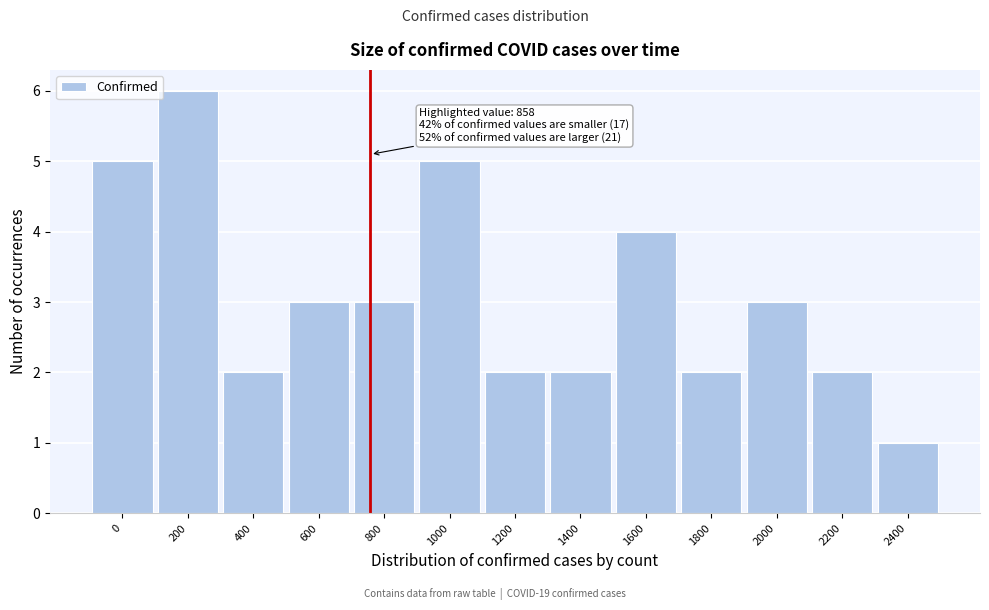

Reading left to right, extract all data points from this chart.

5	6	2	3	3	5	2	2	4	2	3	2	1